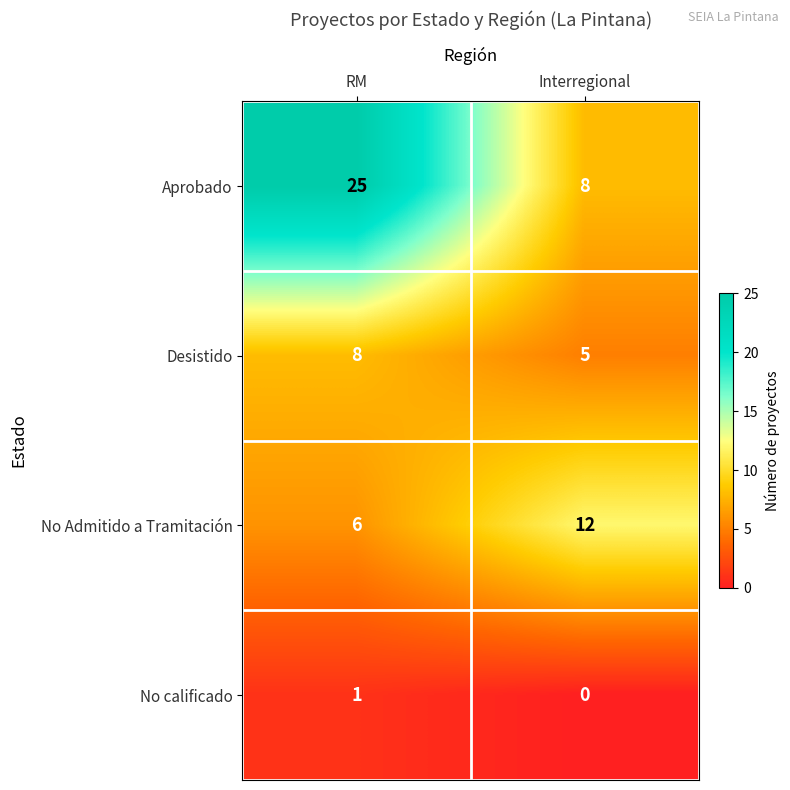

At how many categories does at least one series exceed 1?

2